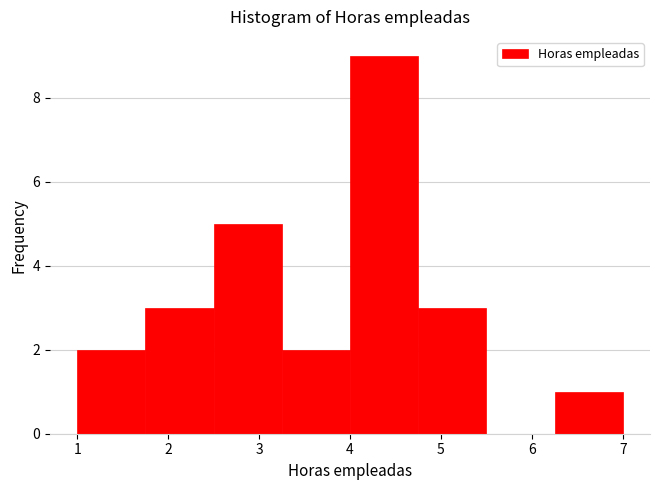

Reading left to right, transcribe this chart: for each bar, give the range it covers on the x-axis and its height. Neither the bar edges nor the heights are printed on the chart, so give them approximately, as read against the axes.

1.00 to 1.75: 2
1.75 to 2.50: 3
2.50 to 3.25: 5
3.25 to 4.00: 2
4.00 to 4.75: 9
4.75 to 5.50: 3
5.50 to 6.25: 0
6.25 to 7.00: 1